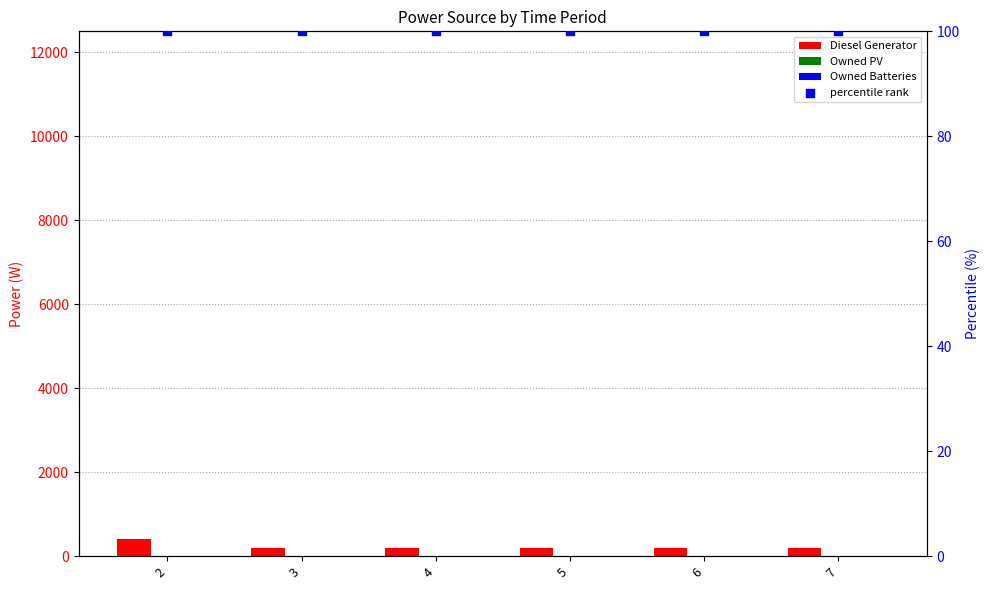

At how many categories does at least one series exceed 369?

1